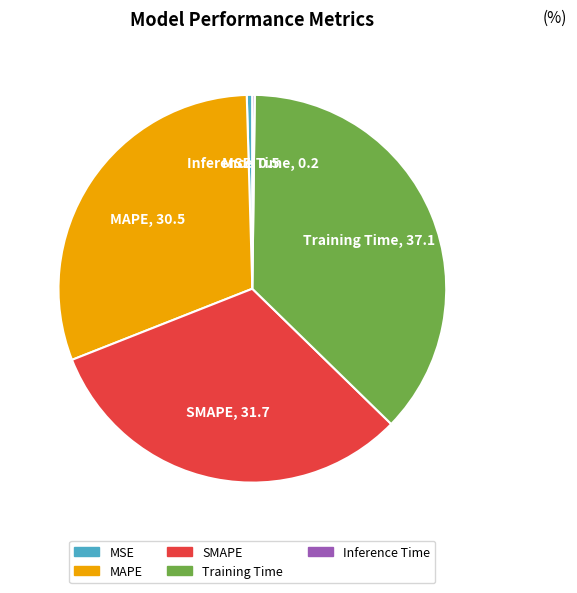

Is SMAPE the majority of the pie?

No